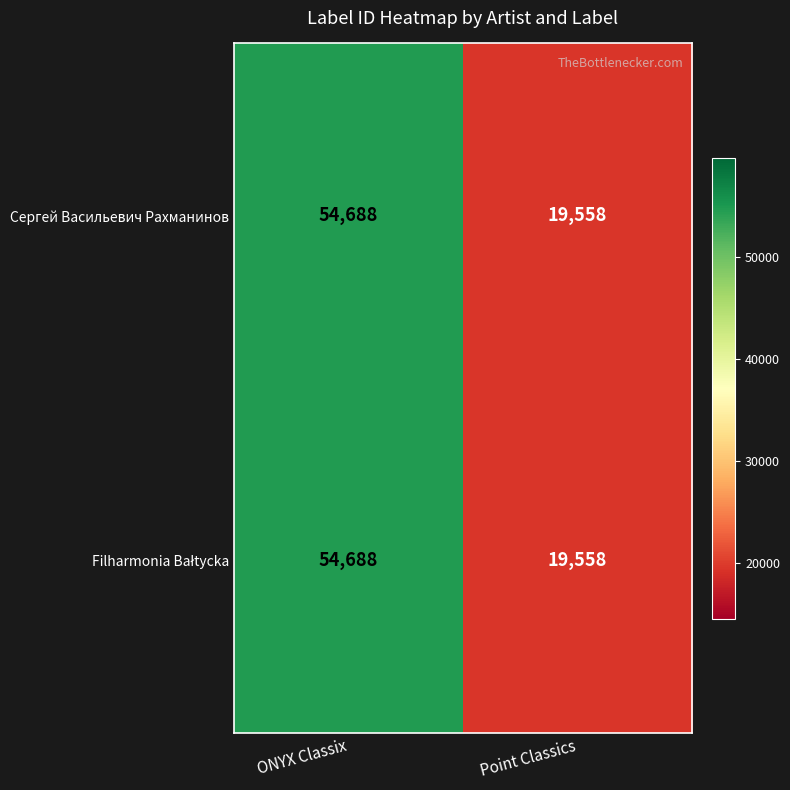

What is the difference between the Сергей Васильевич Рахманинов values at Point Classics and ONYX Classix?

35130